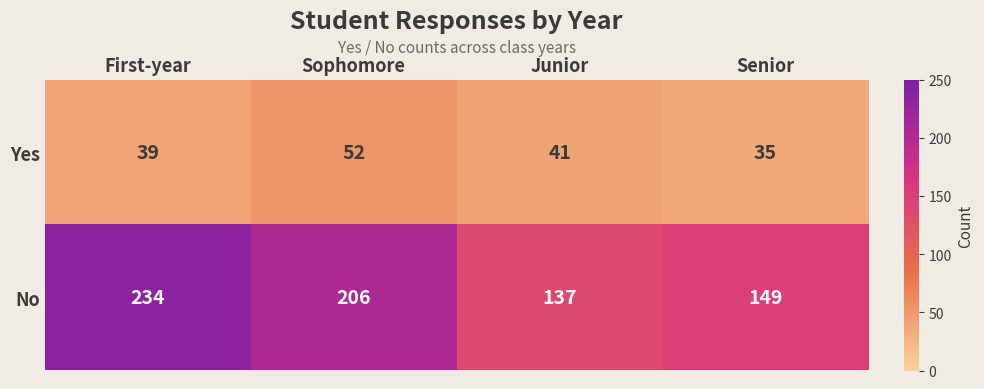

List the series in order of their overall mean, lowest first.

Yes, No